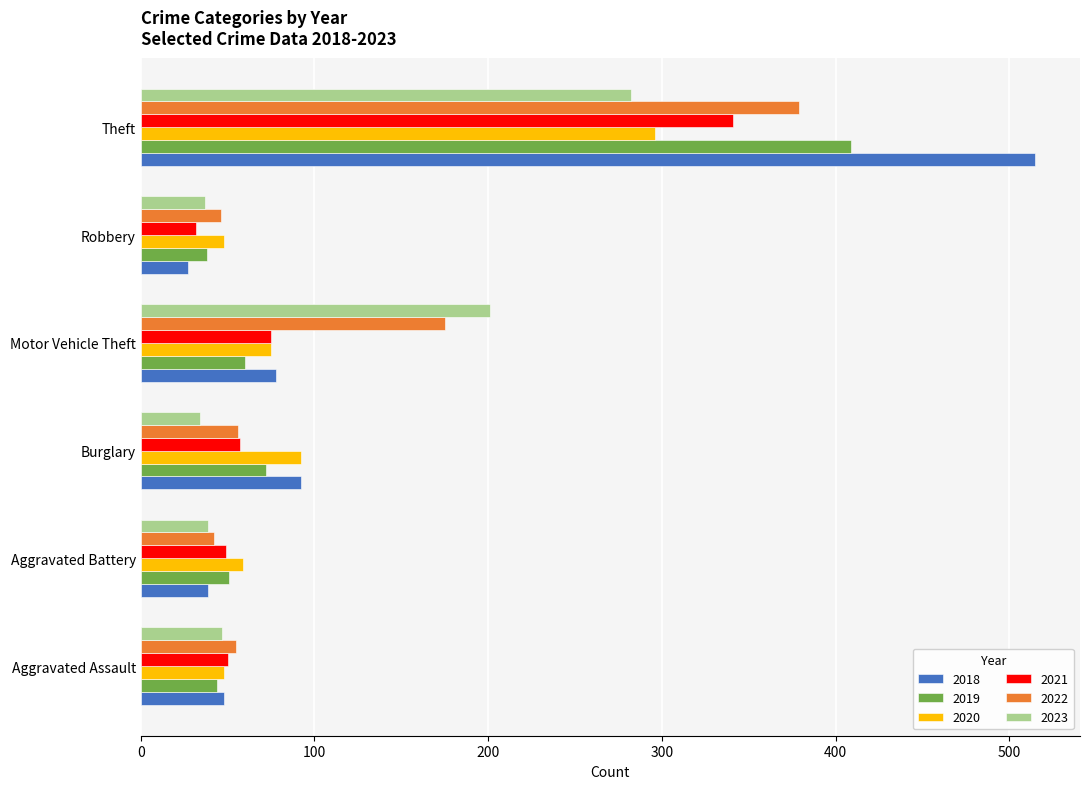

What is the maximum value shown in the chart?

515